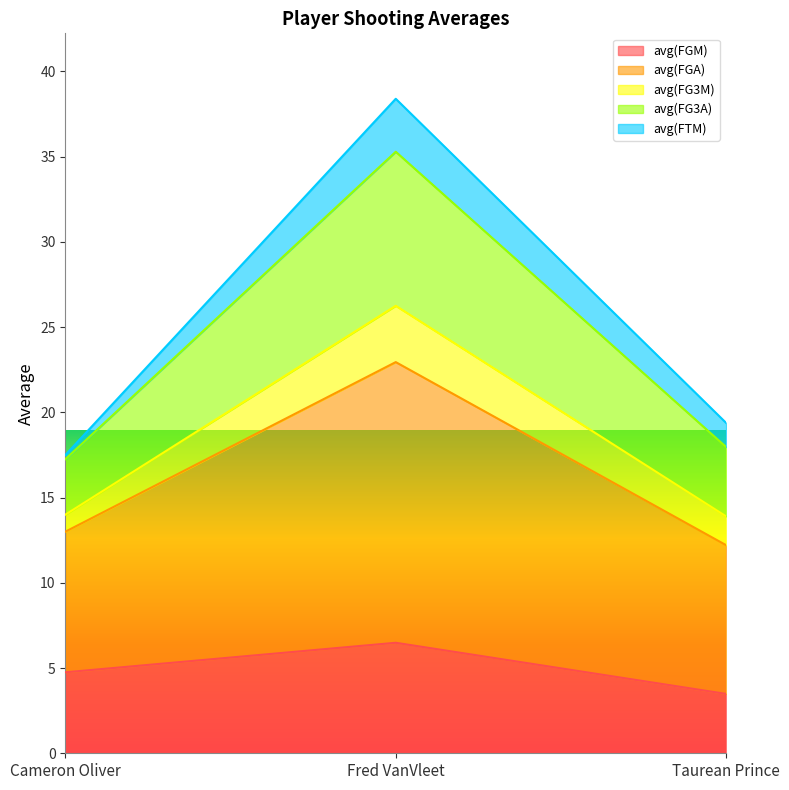

What is the minimum value for avg(FGM)?

3.5